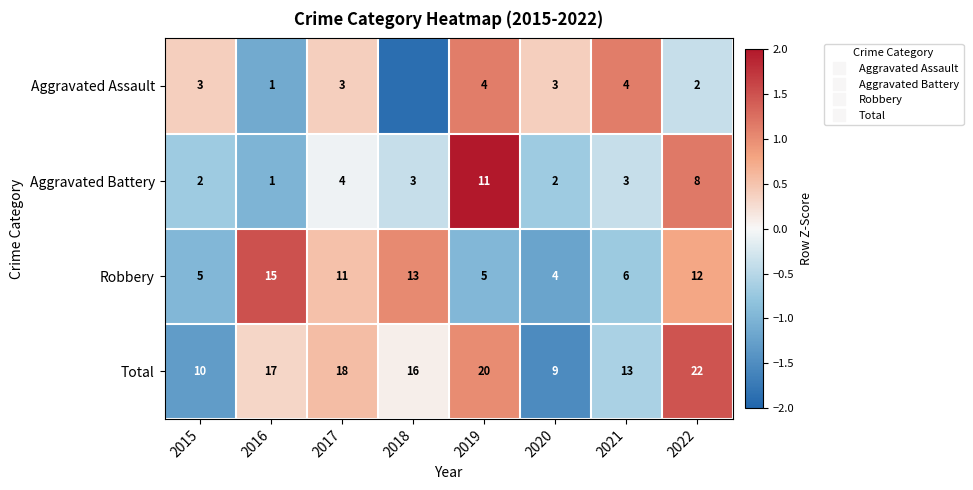

Where is Aggravated Assault nearest to the value 0?

2015